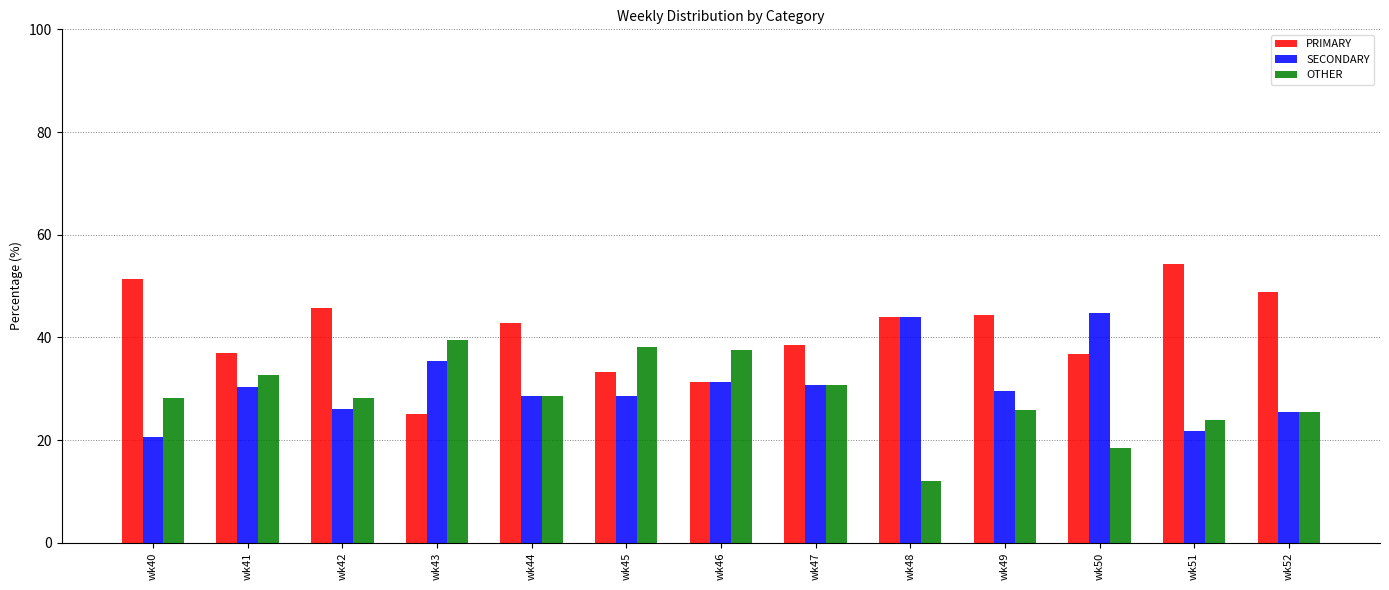

Which series has the largest total across all categories?

PRIMARY